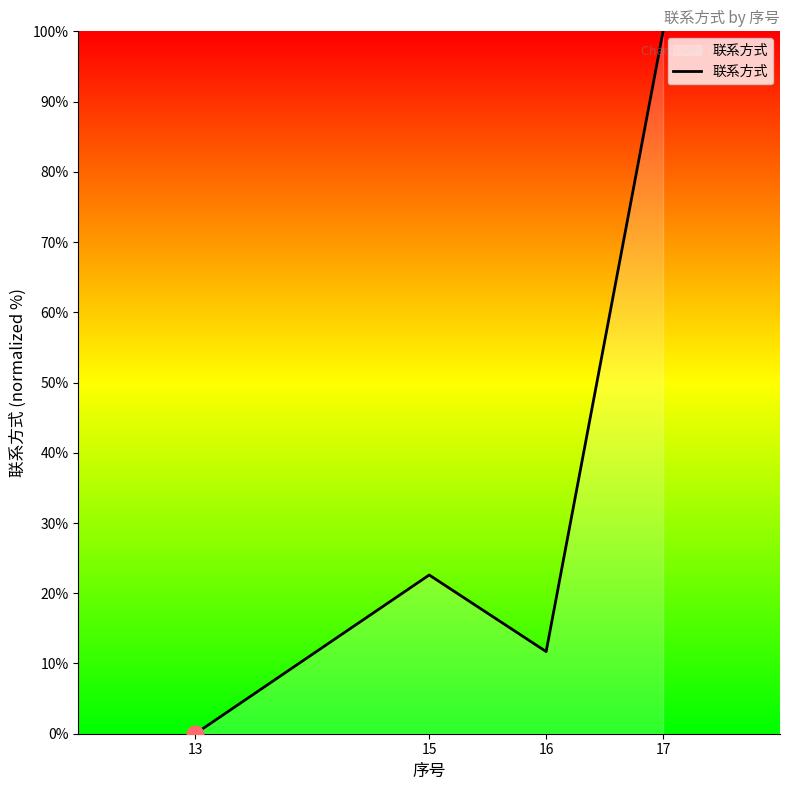

List the labels in order of value, smallest first.

13, 16, 15, 17